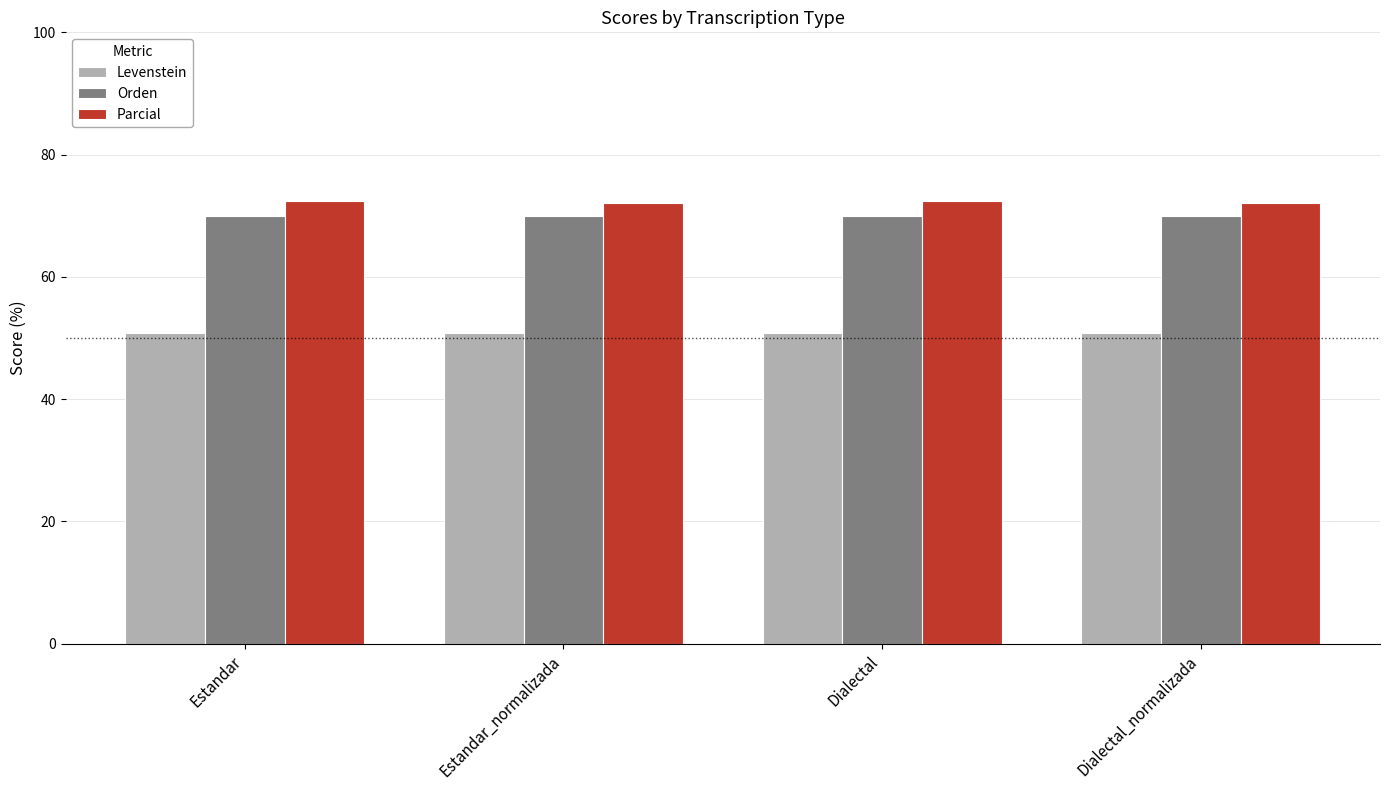

Rank the series at Estandar_normalizada from highest to lowest value.

Parcial, Orden, Levenstein